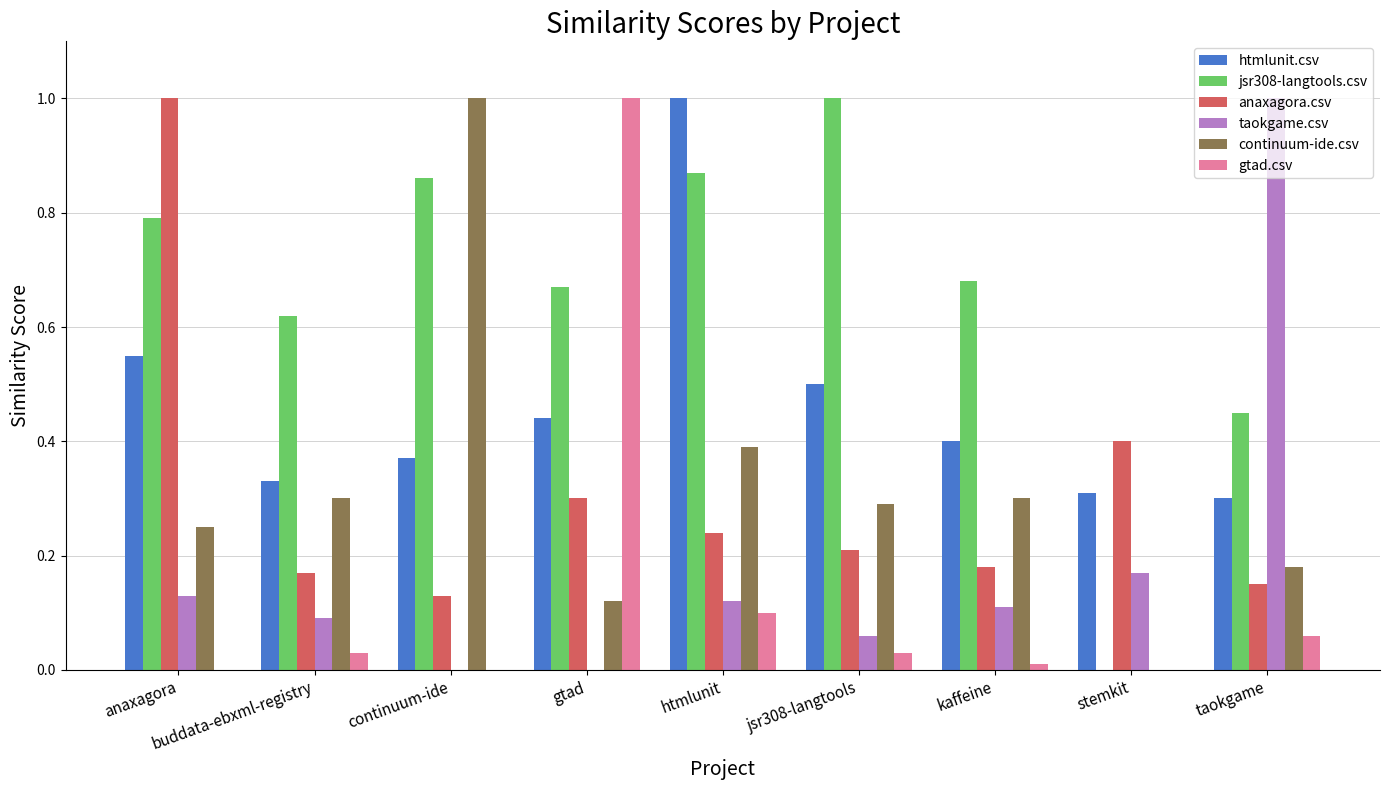

How many groups of bars are there?

9